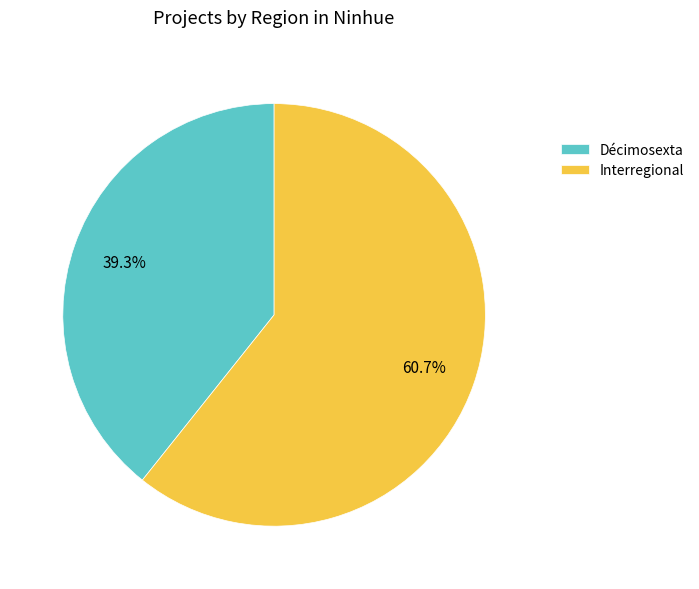

True or false: Décimosexta accounts for 99% of the total.

False